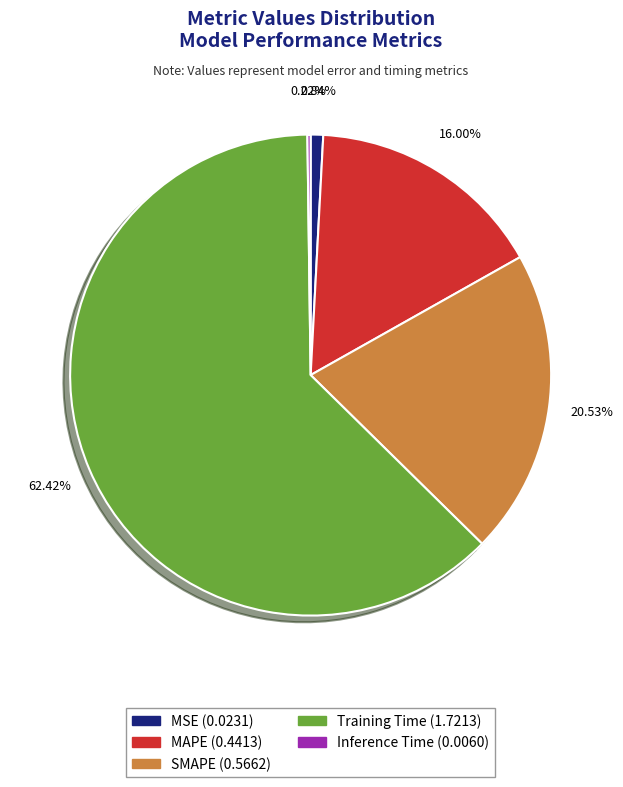

Which has a higher value, Training Time or SMAPE?

Training Time